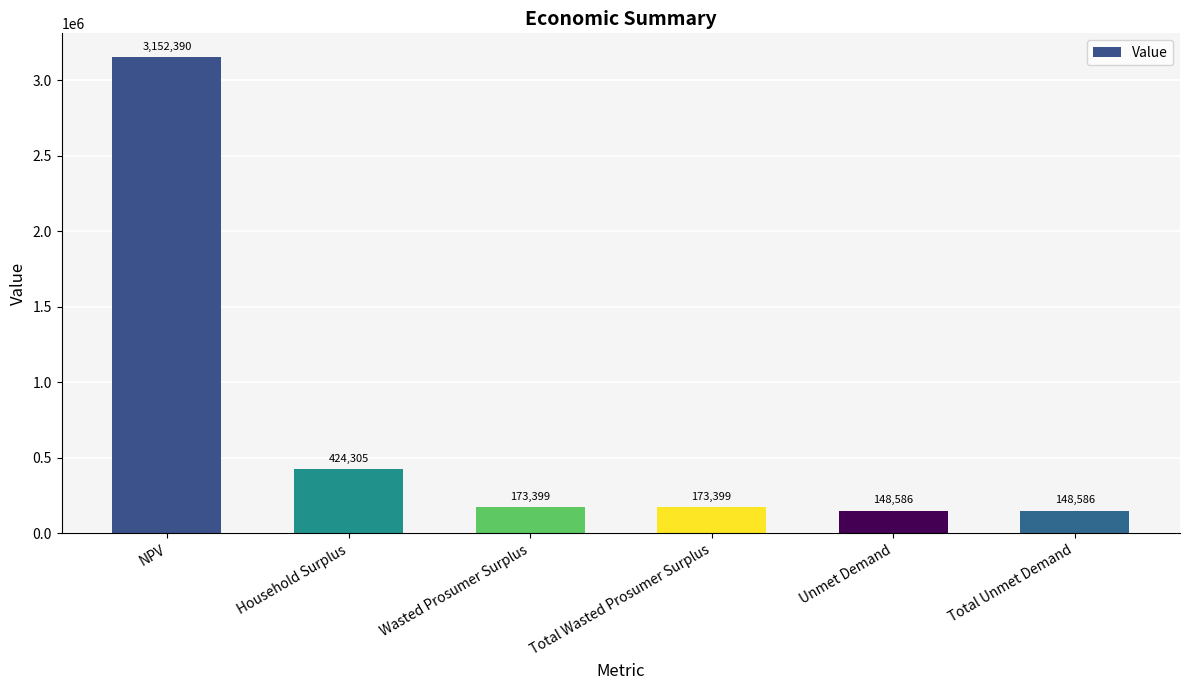

Does the chart contain any negative values?

No